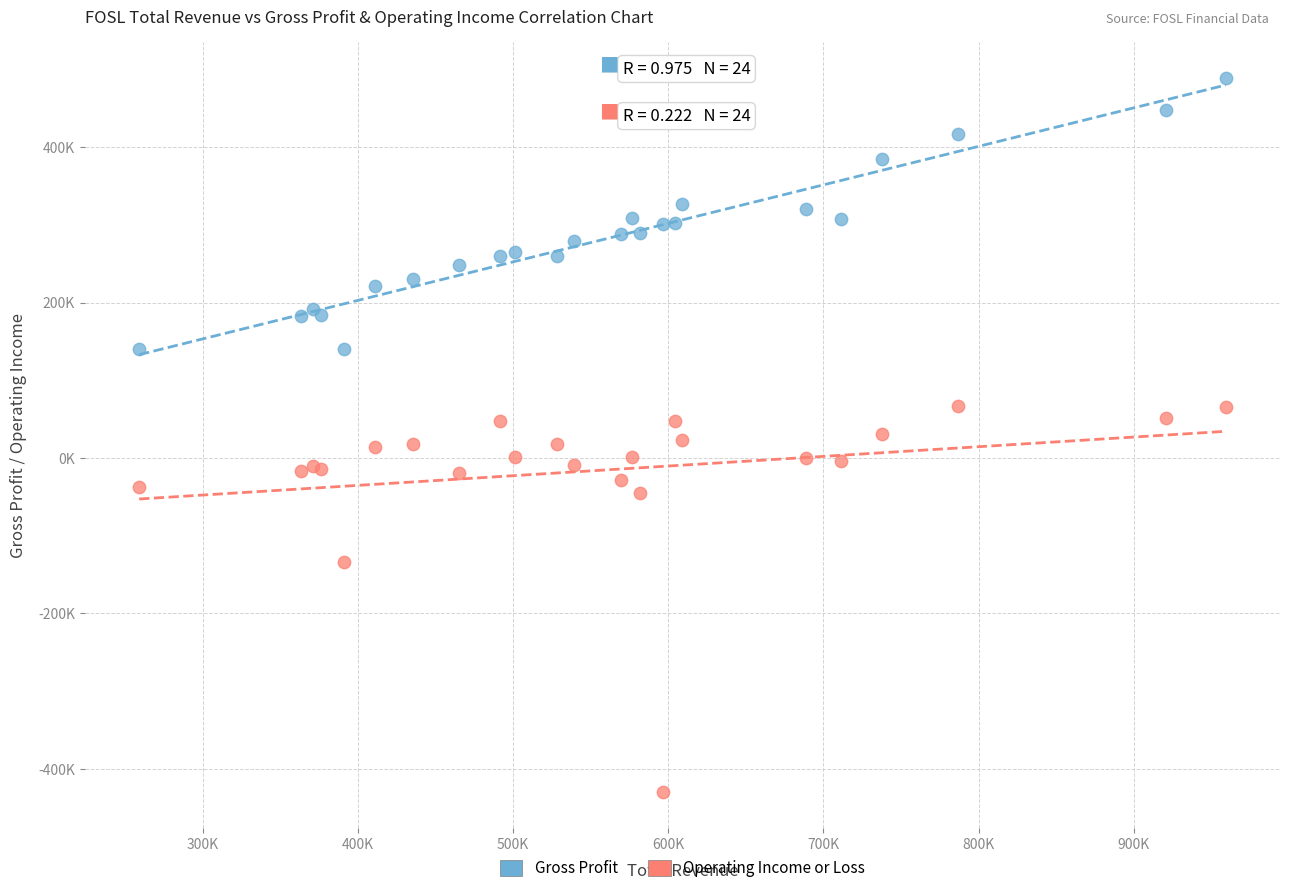

What are all the series names shown in the legend?

Gross Profit, Operating Income or Loss